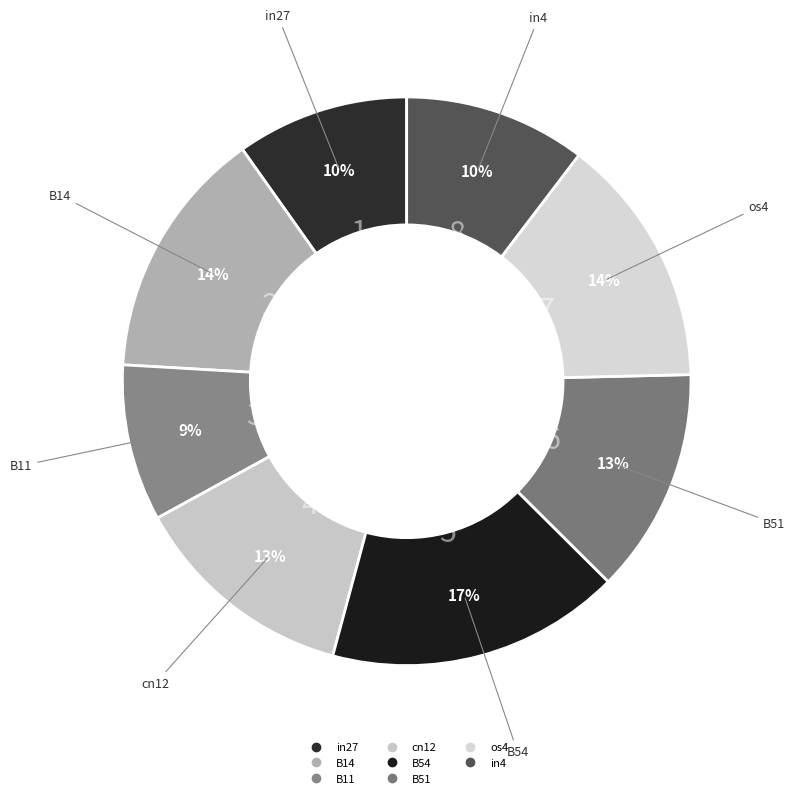

Count the number of slices in the pie.

8